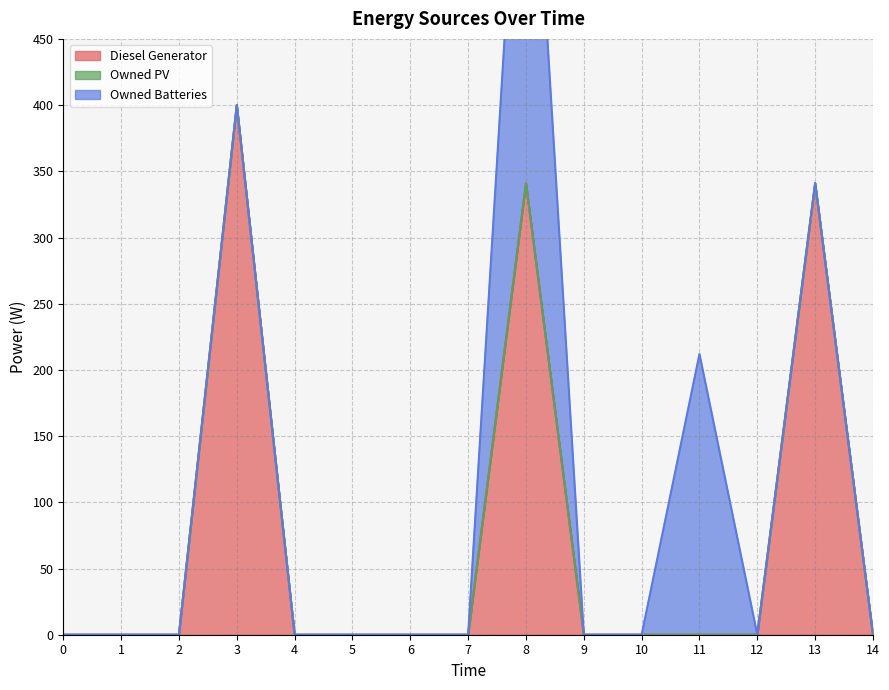

At 8, list the series in order from largest to smallest.

Owned Batteries, Diesel Generator, Owned PV